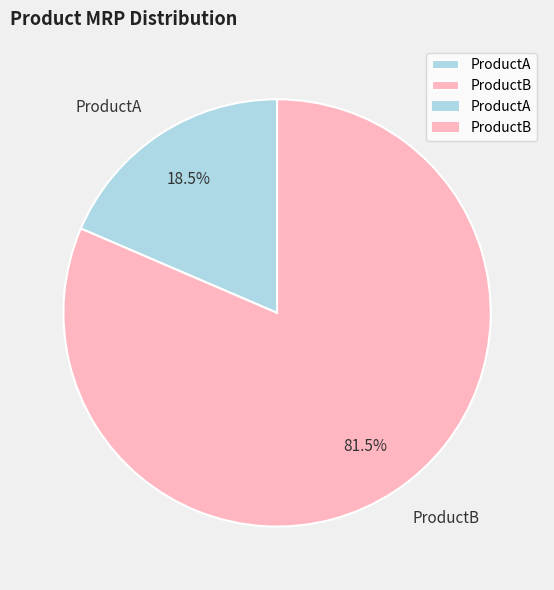

To the nearest percent, what is the combined percentage of ProductB and ProductA?

100%